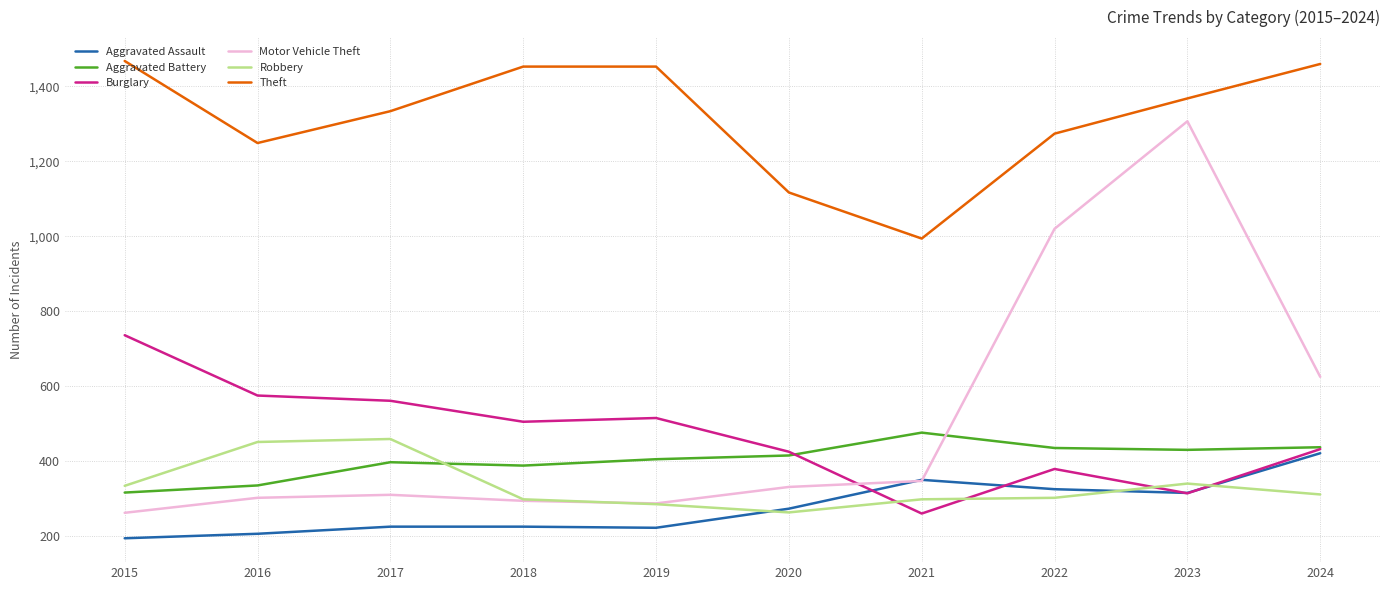

At 2016, list the series in order from smallest to largest.

Aggravated Assault, Motor Vehicle Theft, Aggravated Battery, Robbery, Burglary, Theft